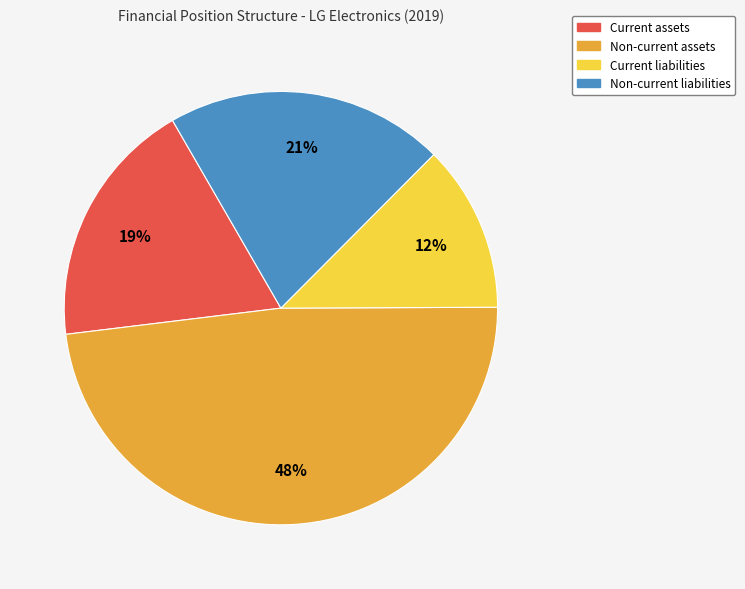

Do Current liabilities and Non-current liabilities together represent more than half of the pie?

No